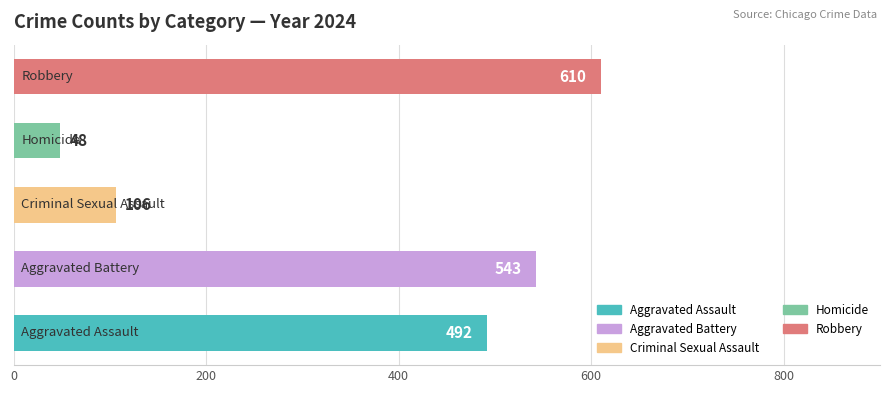

What is the difference between the maximum and minimum values?

562